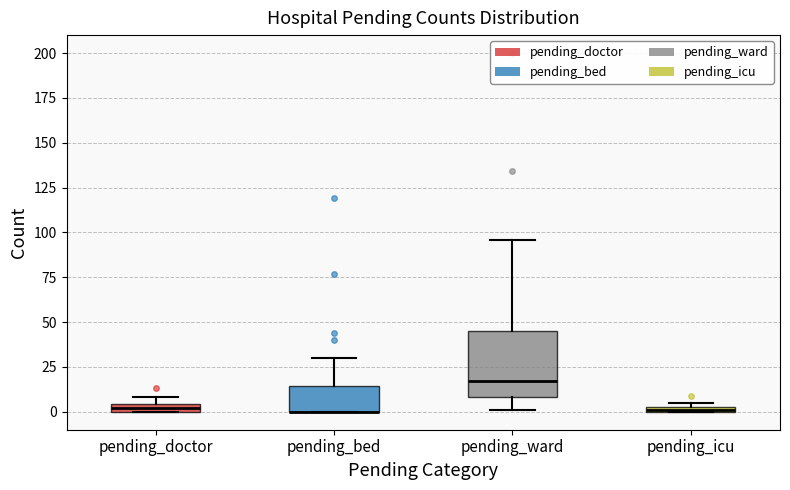

Where is the lower edge of the box for pending_ward on the y-axis? The values are not printed on the chart, so give them approximately, as read against the axis.

10